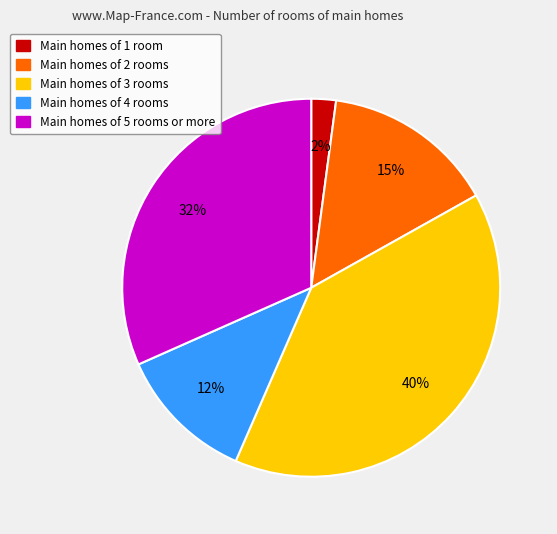

Rank the categories by value from lowest to highest.

Main homes of 1 room, Main homes of 4 rooms, Main homes of 2 rooms, Main homes of 5 rooms or more, Main homes of 3 rooms